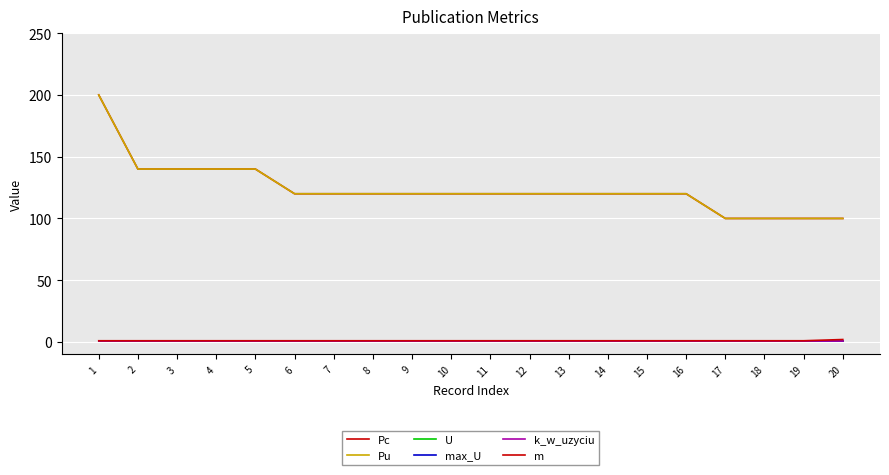

True or false: k_w_uzyciu and Pu cross at least once.

False